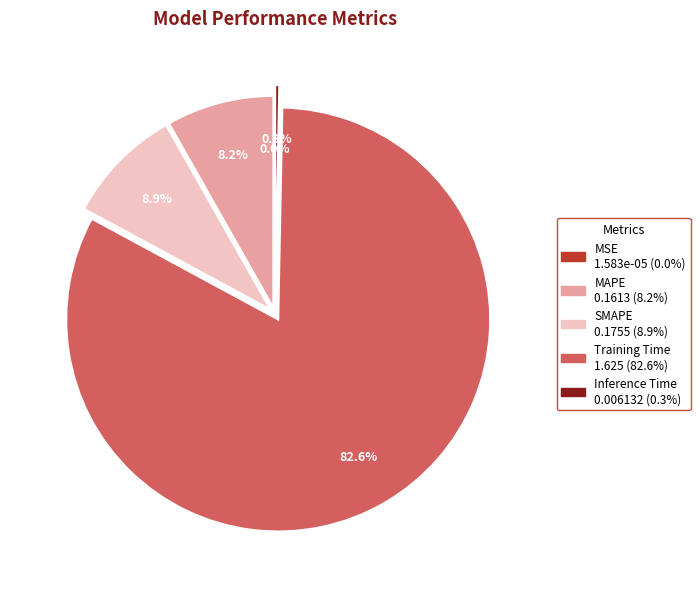

To the nearest percent, what is the average slice percentage?

20%